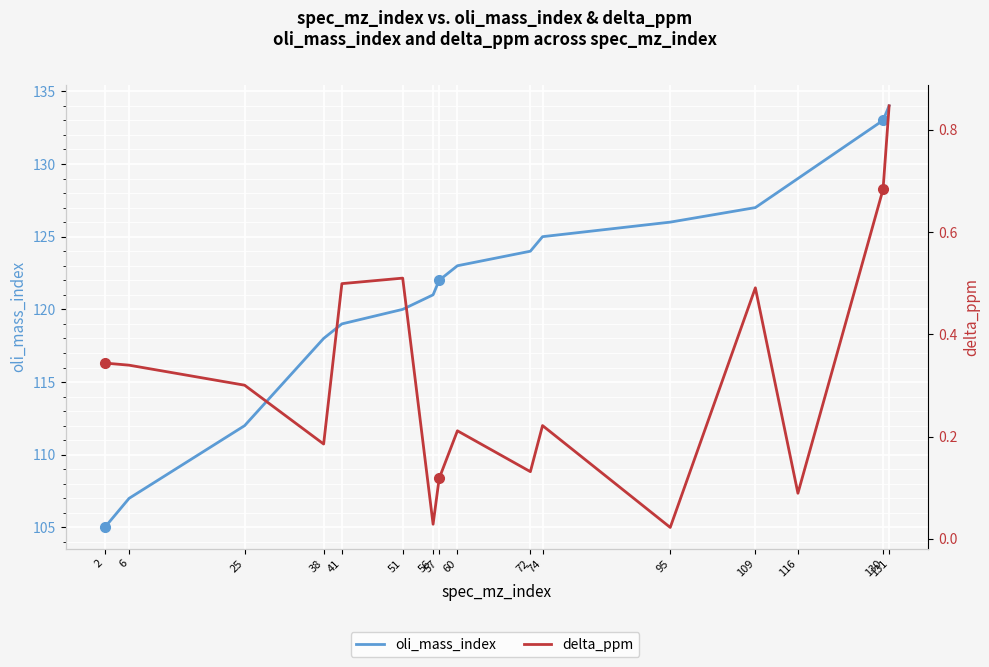

At how many categories does at least one series exceed 62?

16